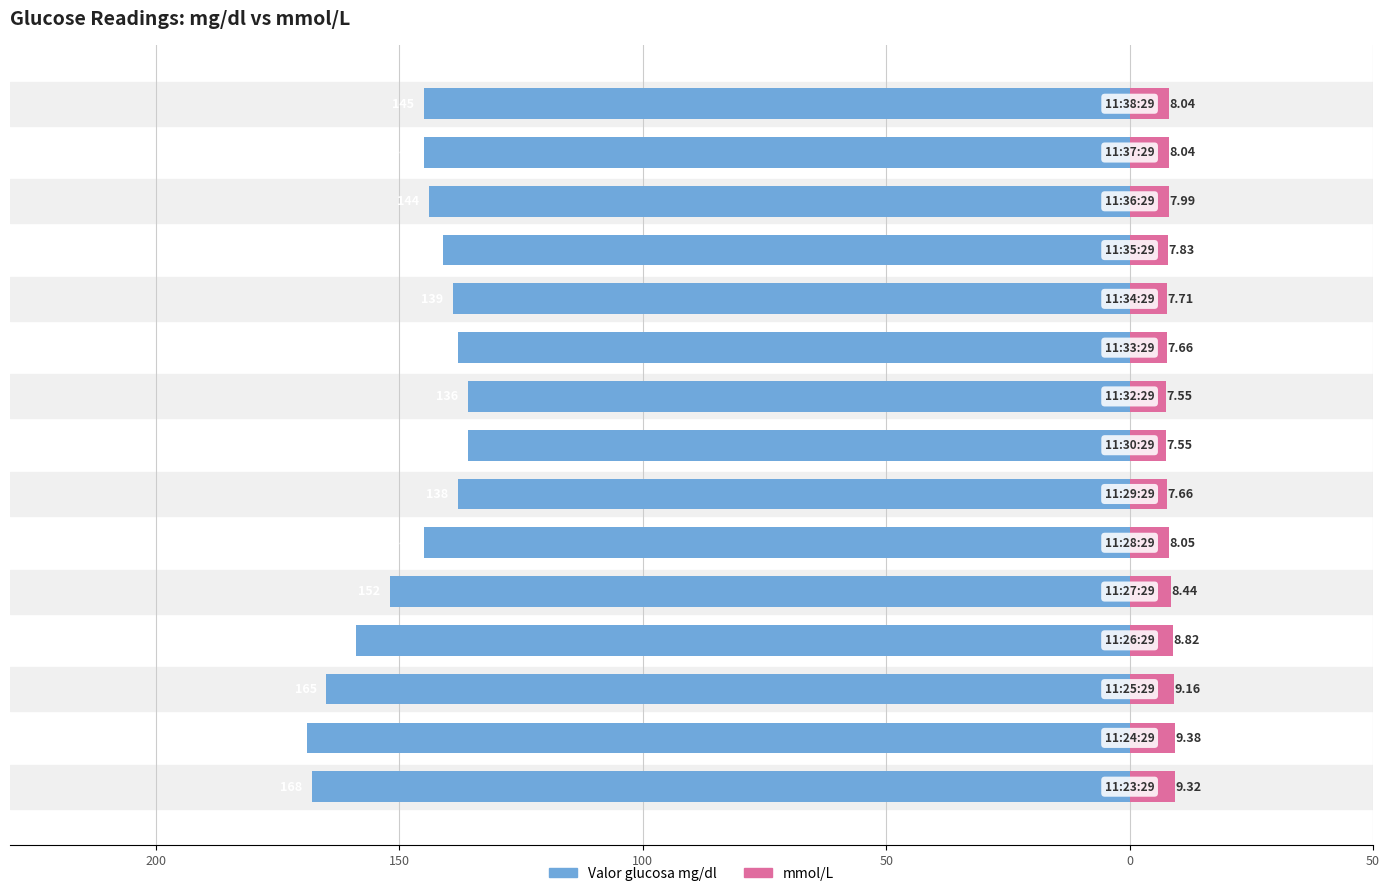

What are all the series names shown in the legend?

Valor glucosa mg/dl, mmol/L